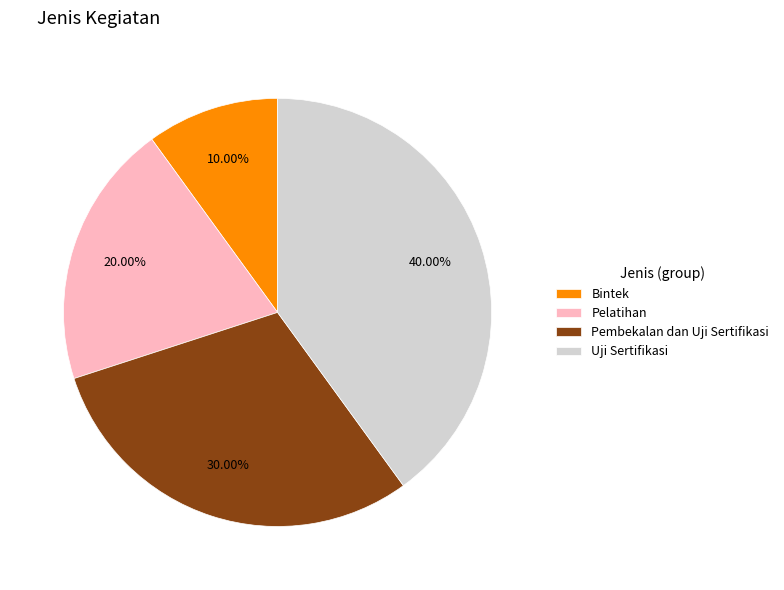

Is Pembekalan dan Uji Sertifikasi the majority of the pie?

No